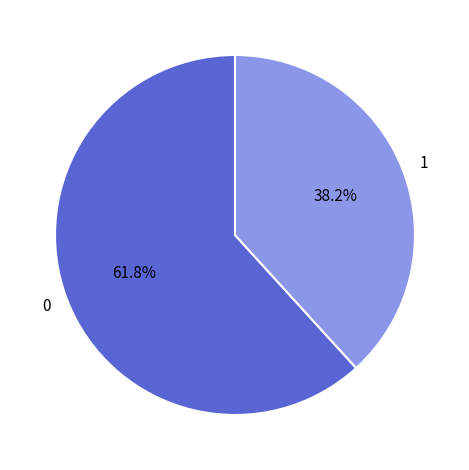

Count the number of slices in the pie.

2